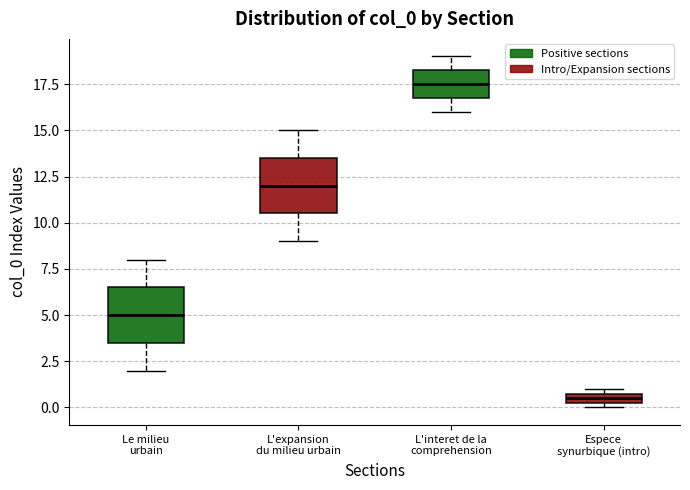

Where is the upper edge of the box for Espece synurbique (intro) on the y-axis? The values are not printed on the chart, so give them approximately, as read against the axis.

1.0